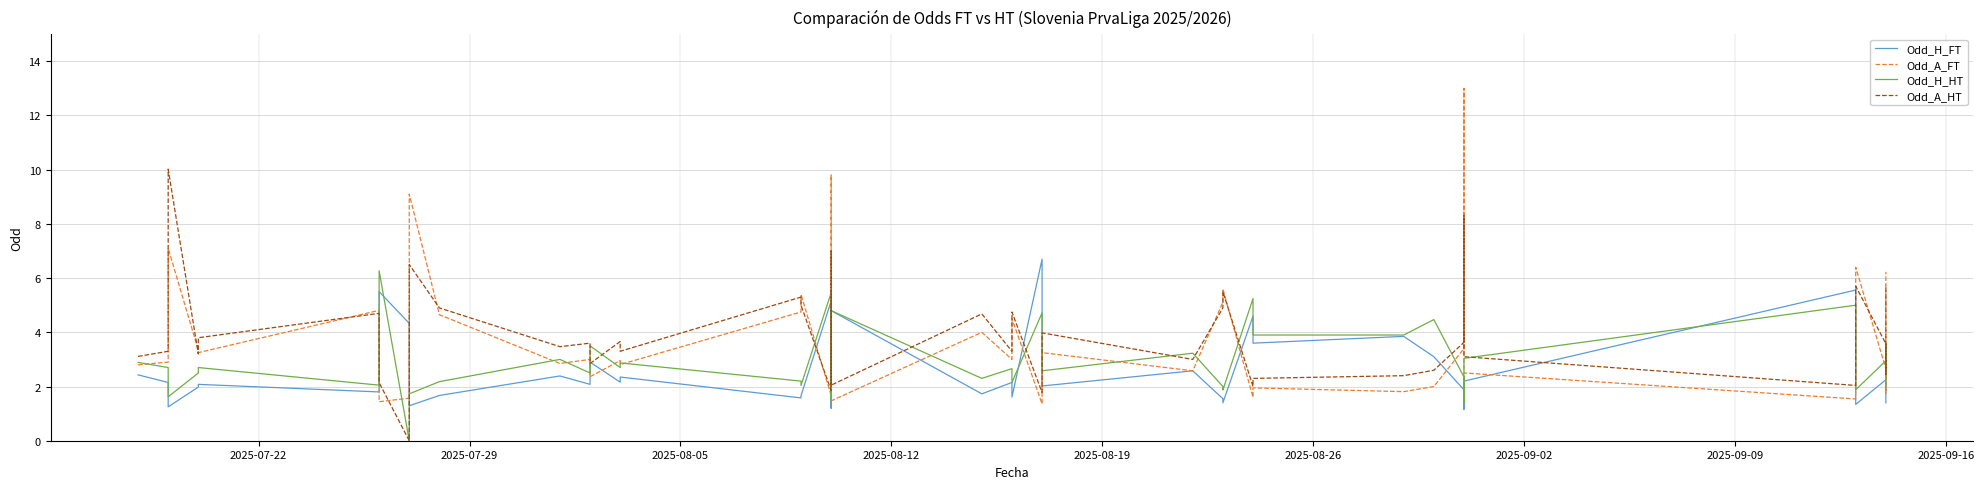

What is the total value across all series at 2025-08-19?

11.8